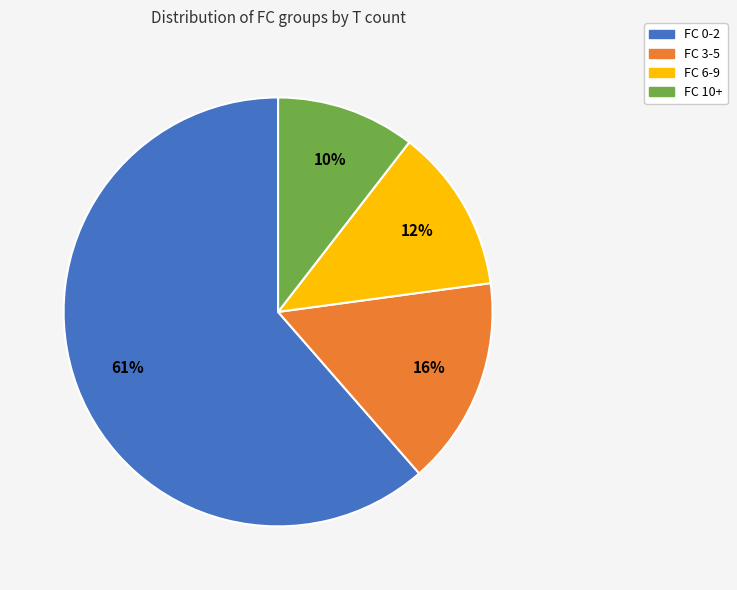

To the nearest percent, what portion does FC 6-9 represent?

12%